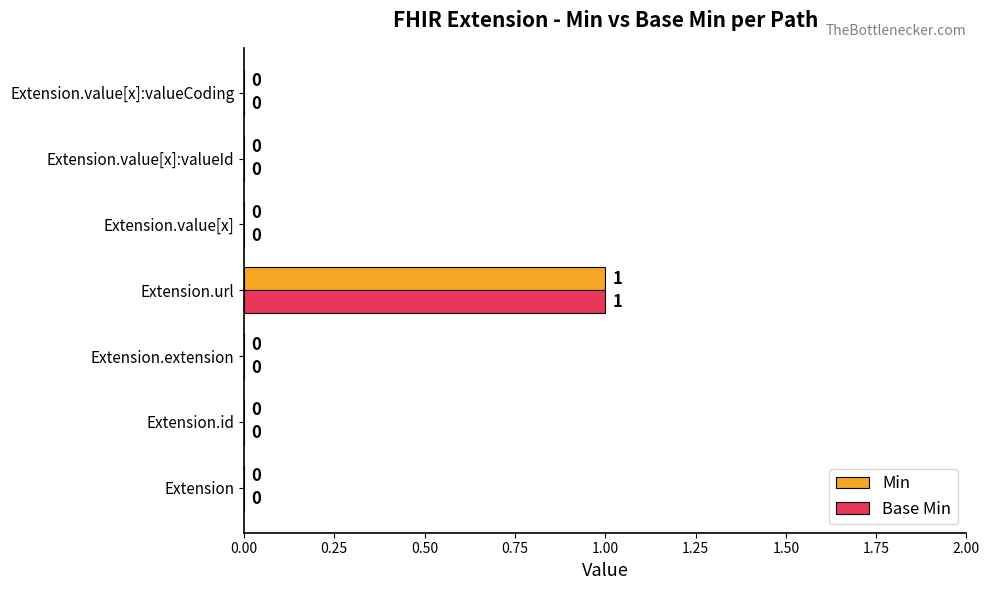

At which category is the sum across all series the highest?

Extension.url